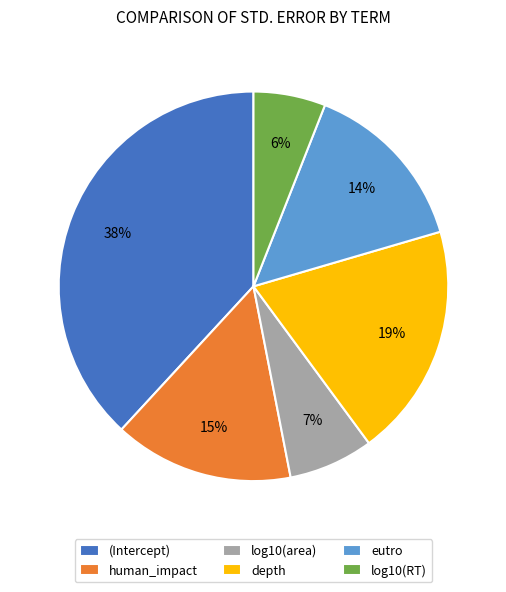

Between (Intercept) and log10(area), which is larger?

(Intercept)